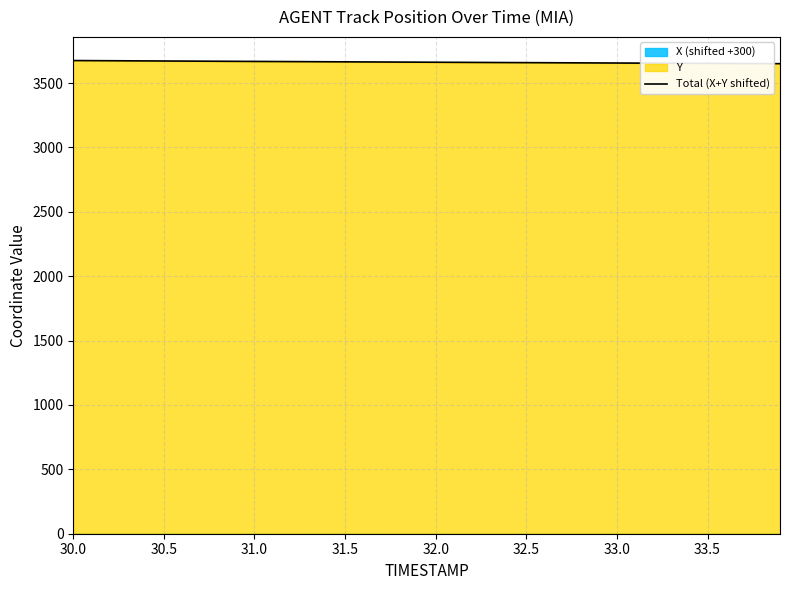

What is the difference between the second highest and minimum values?

23.6